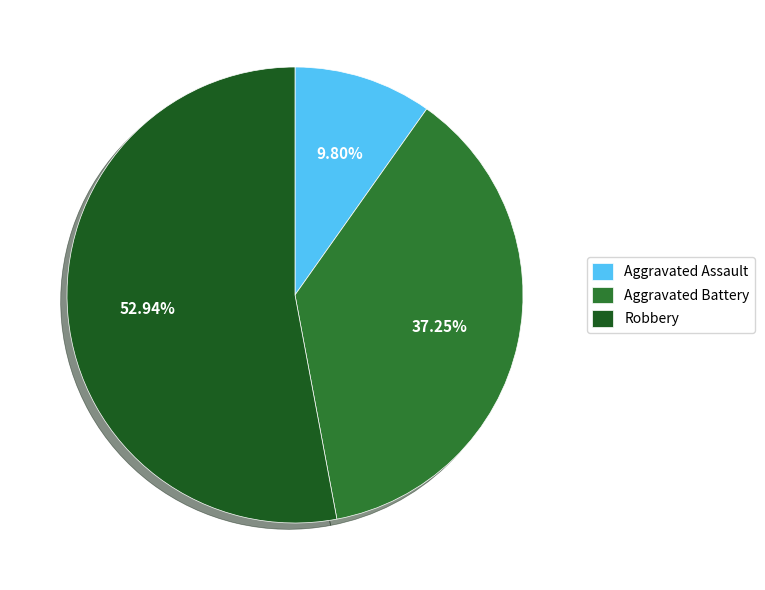

To the nearest percent, what portion does Aggravated Assault represent?

10%